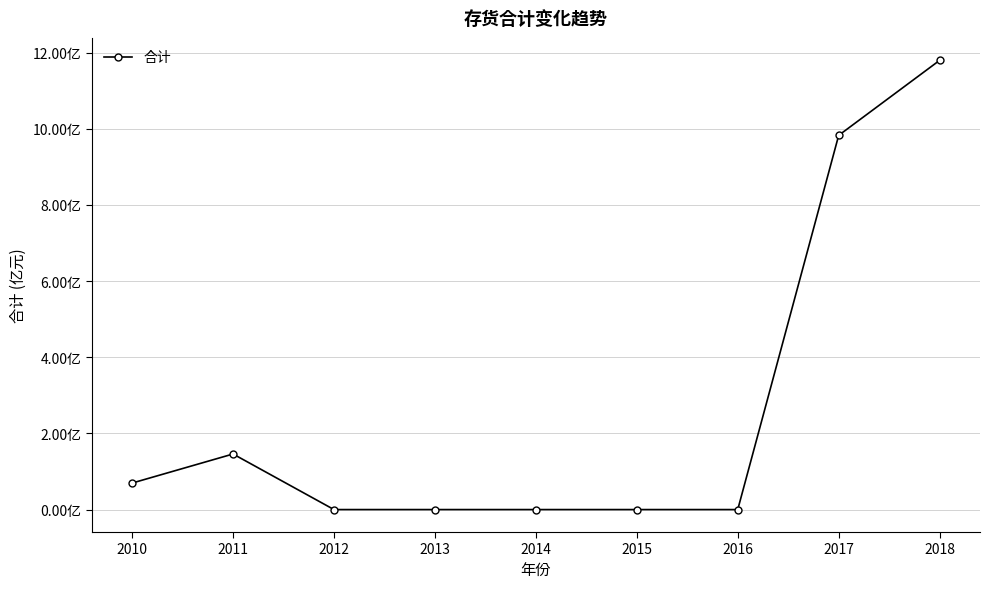

Does the chart have visible grid lines?

Yes